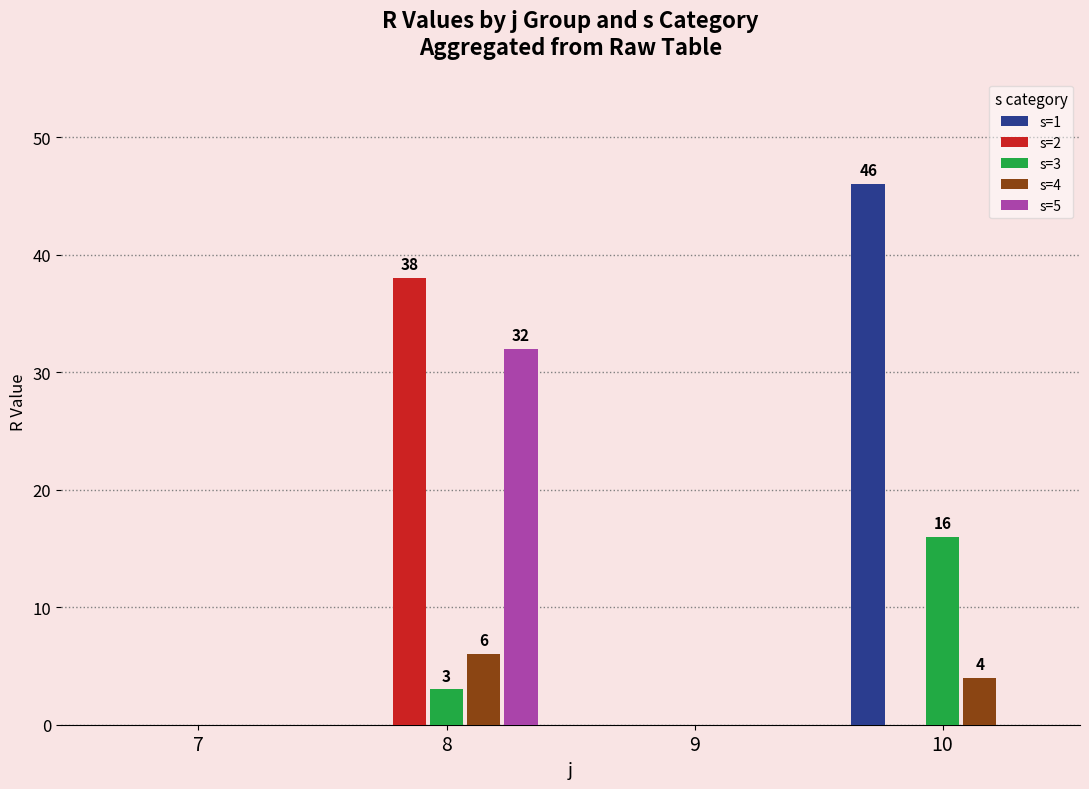

Reading right to left, list all the values displayed in this chart.

s=1: 10=46	9=0	8=0	7=0
s=2: 10=0	9=0	8=38	7=0
s=3: 10=16	9=0	8=3	7=0
s=4: 10=4	9=0	8=6	7=0
s=5: 10=0	9=0	8=32	7=0